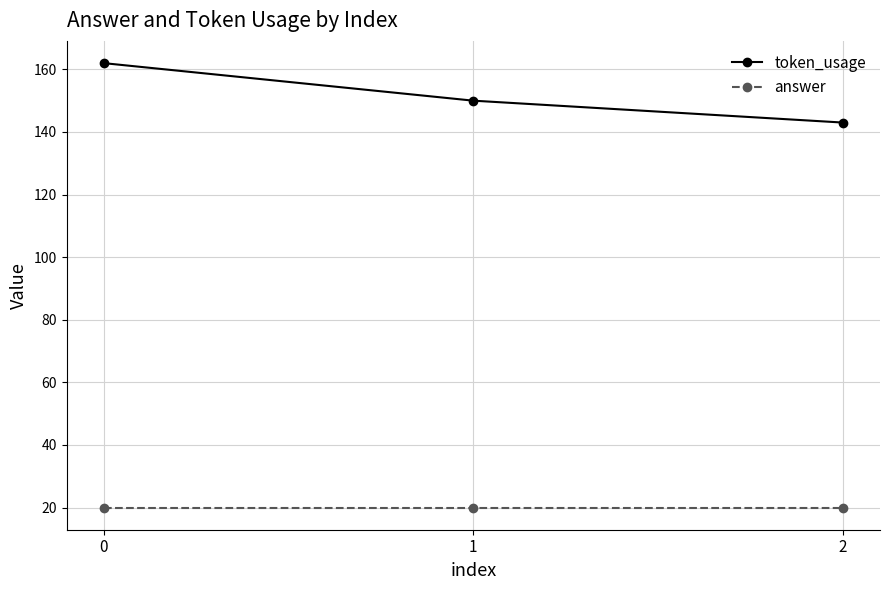

The value of token_usage at 2 is 143. True or false?

True